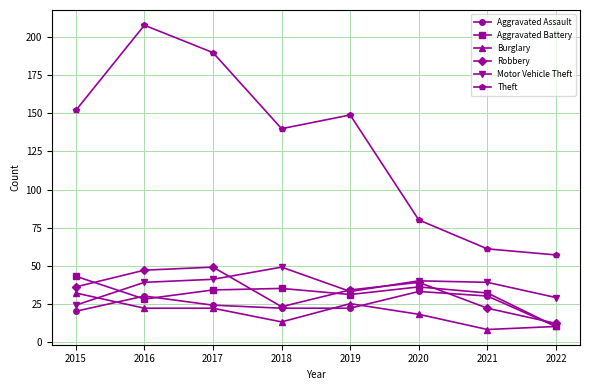

What are all the series names shown in the legend?

Aggravated Assault, Aggravated Battery, Burglary, Robbery, Motor Vehicle Theft, Theft